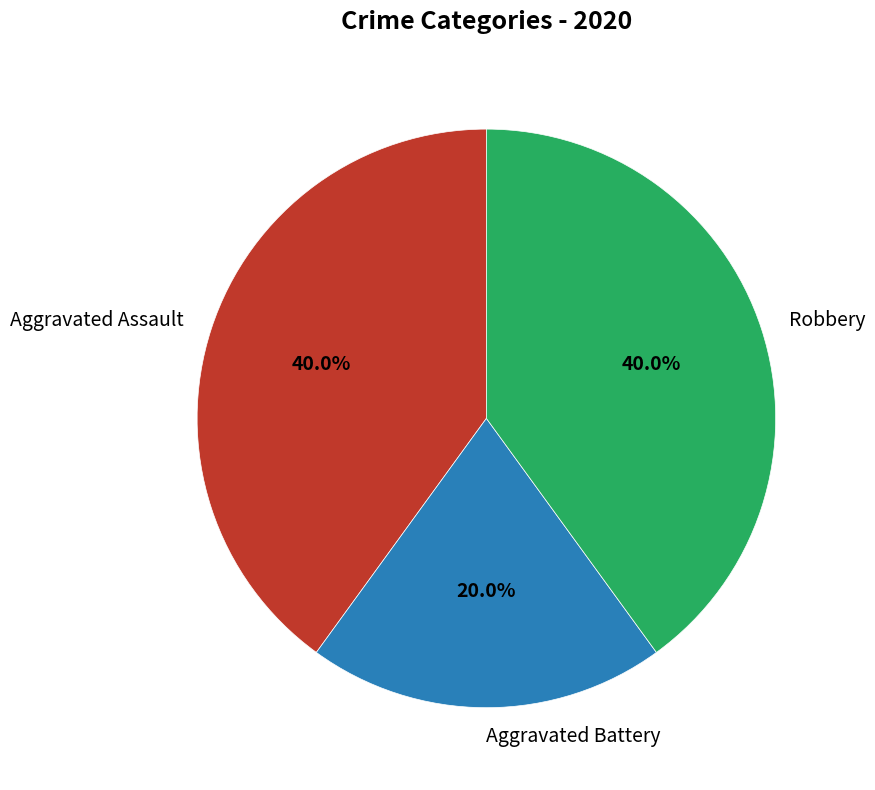

What is the ratio of the value at Aggravated Battery to the value at Aggravated Assault?

0.5